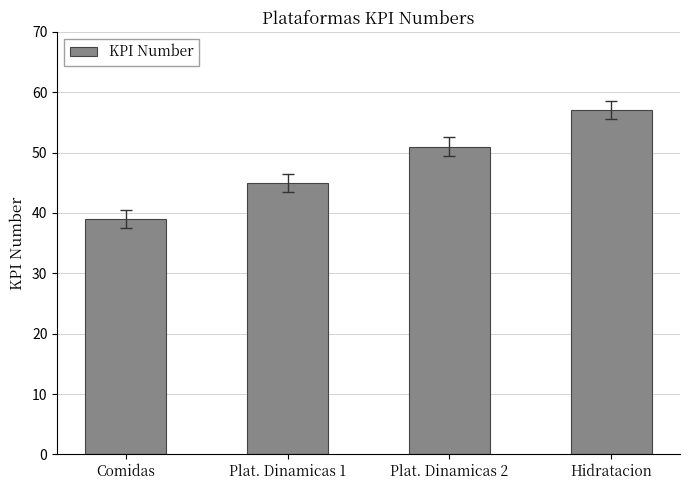

Reading left to right, transcribe all the data shown in this chart.

Comidas=39	Plat. Dinamicas 1=45	Plat. Dinamicas 2=51	Hidratacion=57